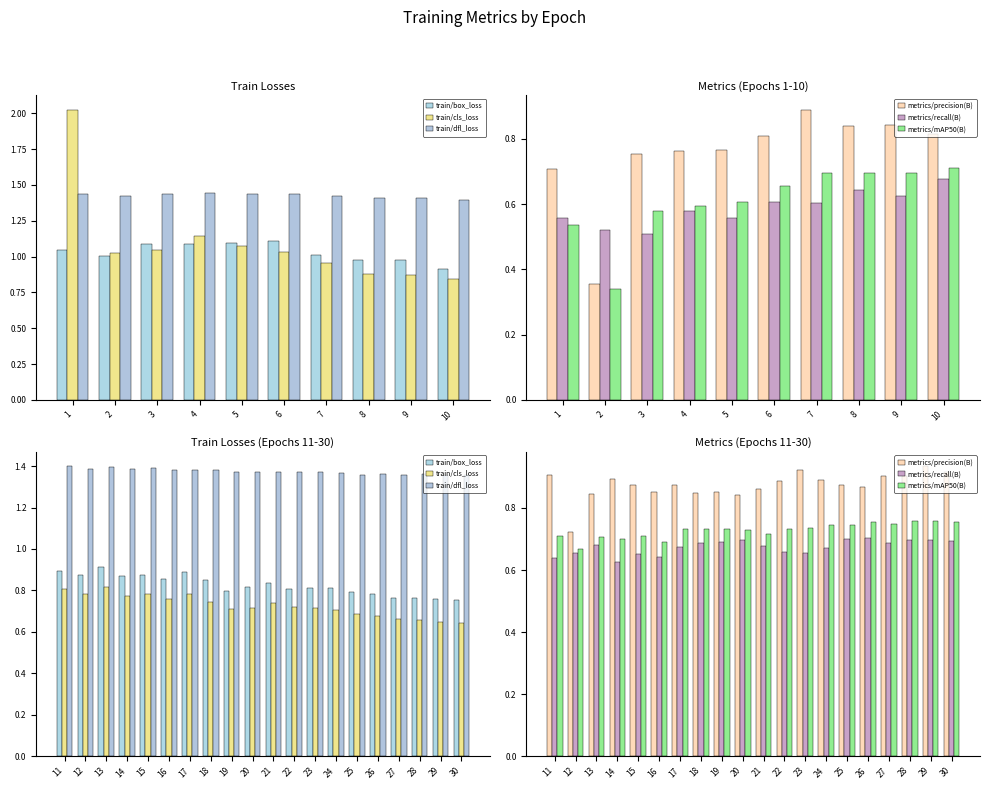

What is the value of the train/cls_loss bar at the 8th from the left?

0.7